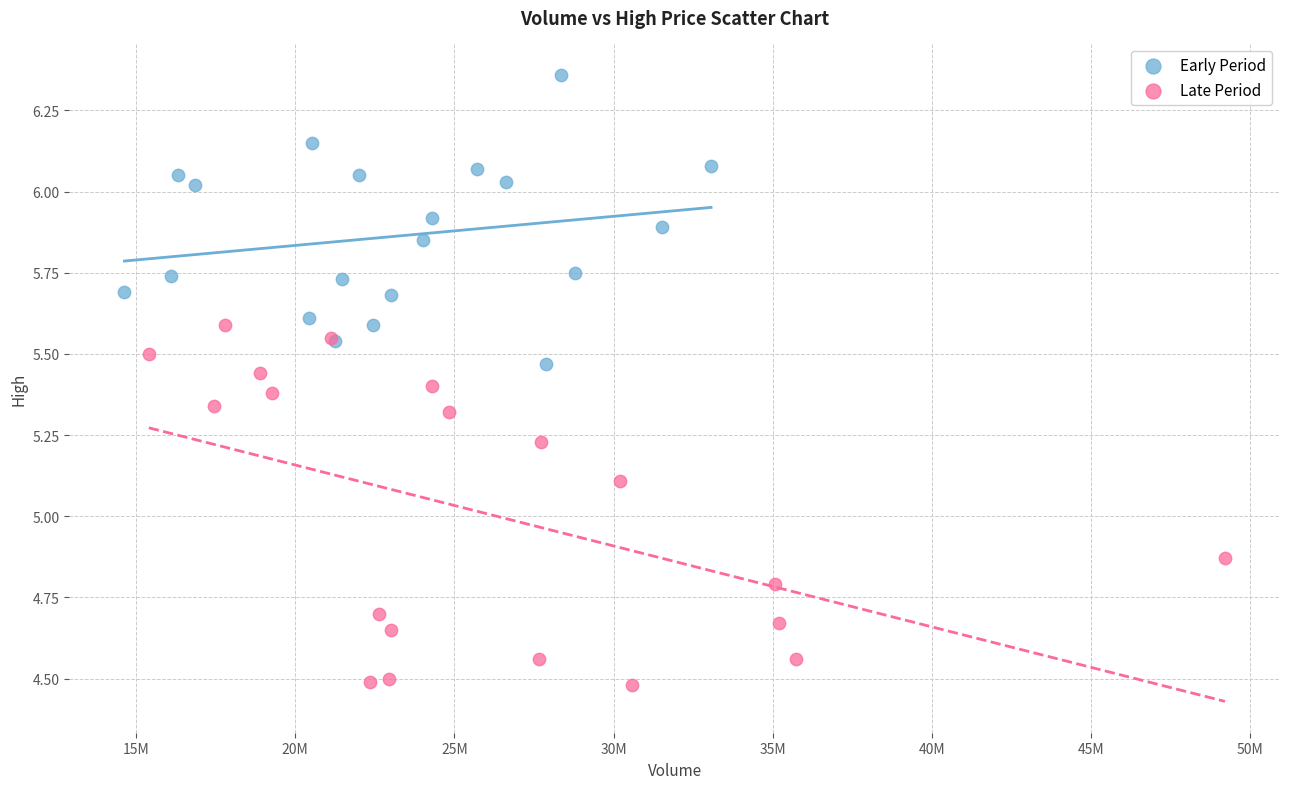

Which series contains the lowest Y value?

Late Period